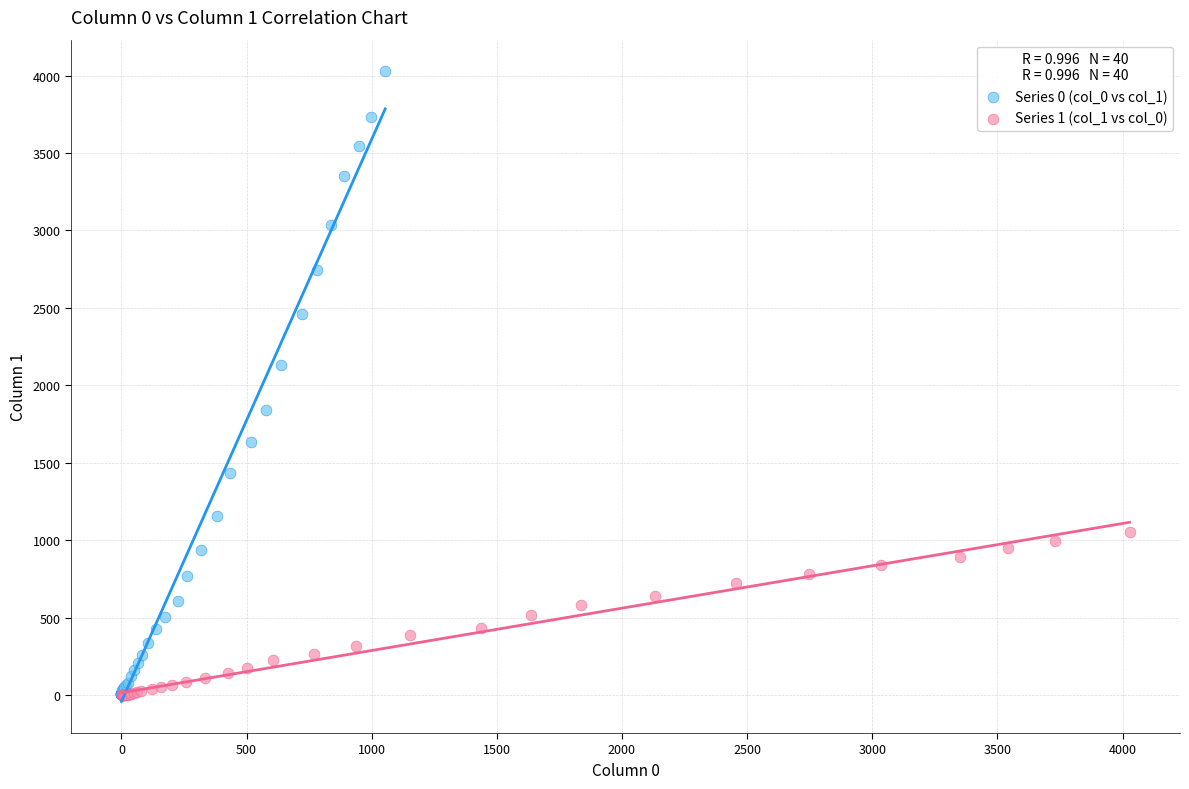

Which series has the largest Y range (max minus min)?

Series 0 (col_0 vs col_1)